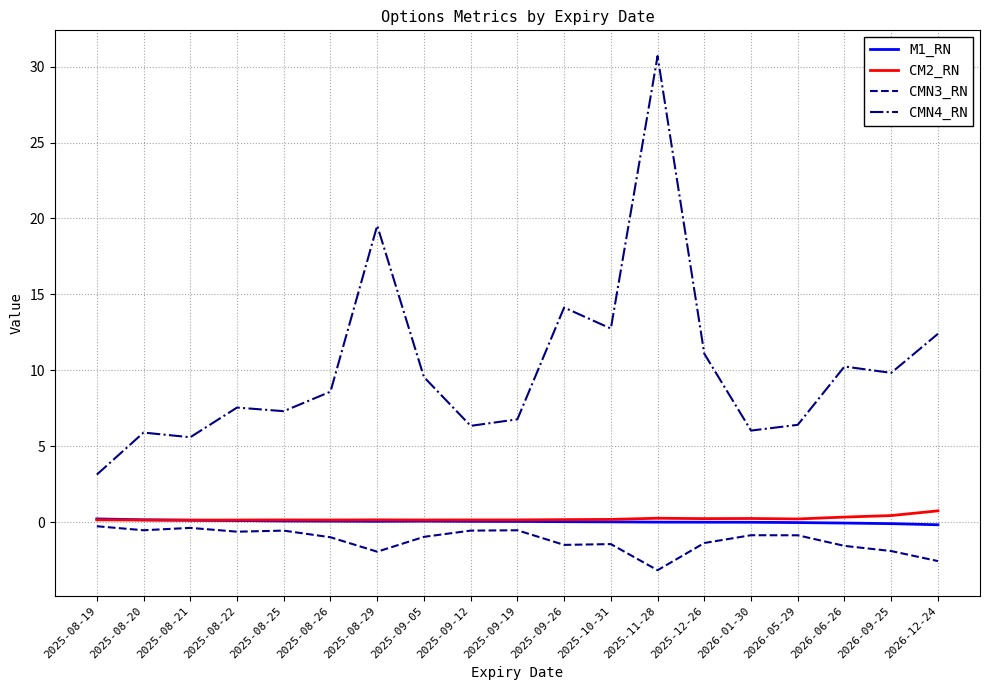

At which category does the chart reach its minimum across all series?

2025-11-28